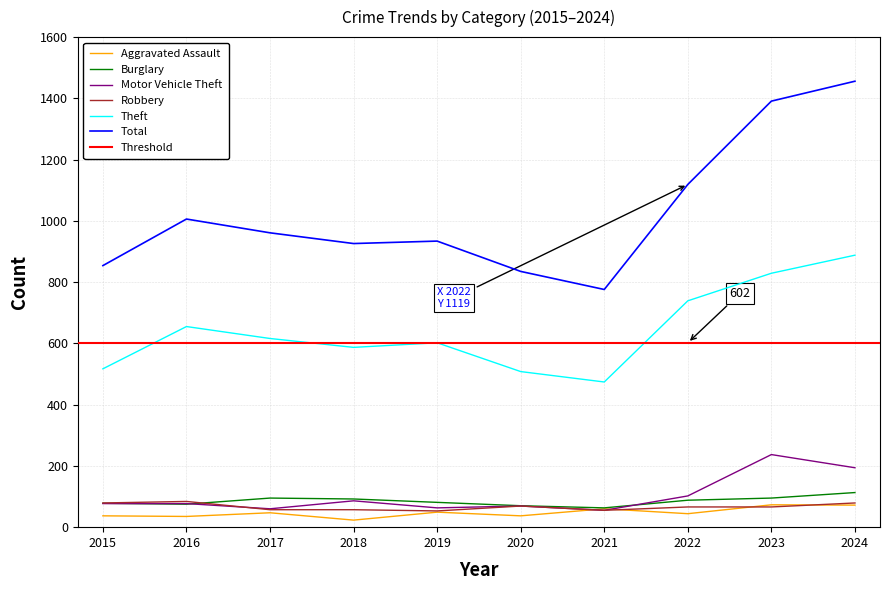

Reading left to right, transcribe all the data shown in this chart.

Aggravated Assault: 2015=37	2016=35	2017=47	2018=23	2019=49	2020=37	2021=60	2022=44	2023=73	2024=72
Burglary: 2015=78	2016=75	2017=95	2018=92	2019=81	2020=70	2021=63	2022=88	2023=95	2024=113
Motor Vehicle Theft: 2015=77	2016=77	2017=60	2018=86	2019=63	2020=69	2021=55	2022=102	2023=237	2024=194
Robbery: 2015=79	2016=84	2017=57	2018=57	2019=53	2020=69	2021=55	2022=66	2023=66	2024=79
Theft: 2015=517	2016=655	2017=616	2018=587	2019=602	2020=508	2021=474	2022=739	2023=829	2024=888
Total: 2015=854	2016=1006	2017=961	2018=926	2019=934	2020=835	2021=776	2022=1119	2023=1391	2024=1456